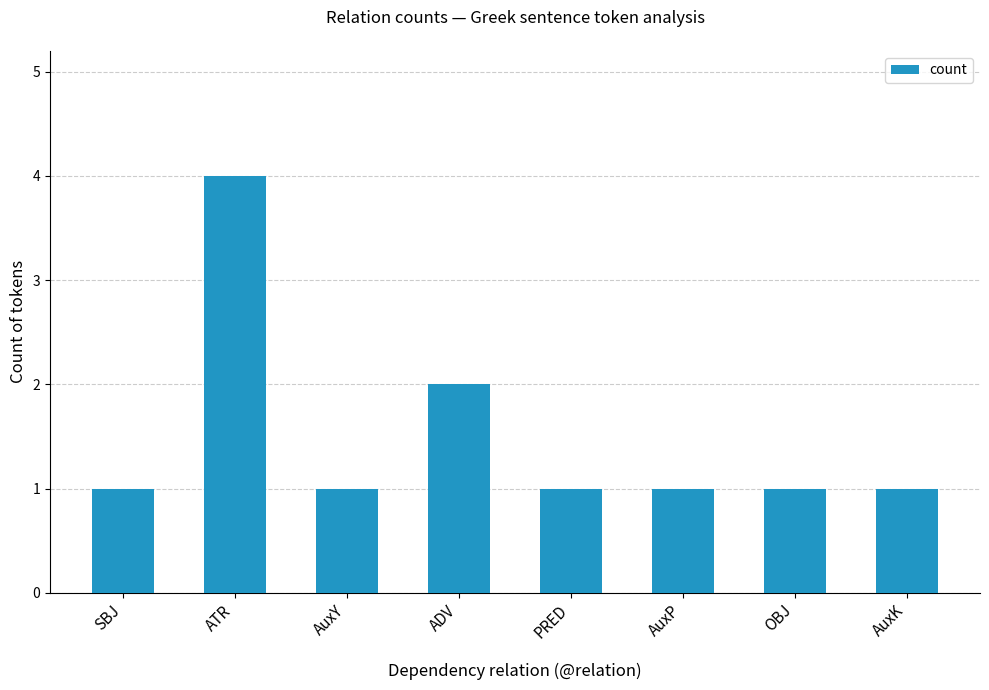

What is the smallest value displayed?

1